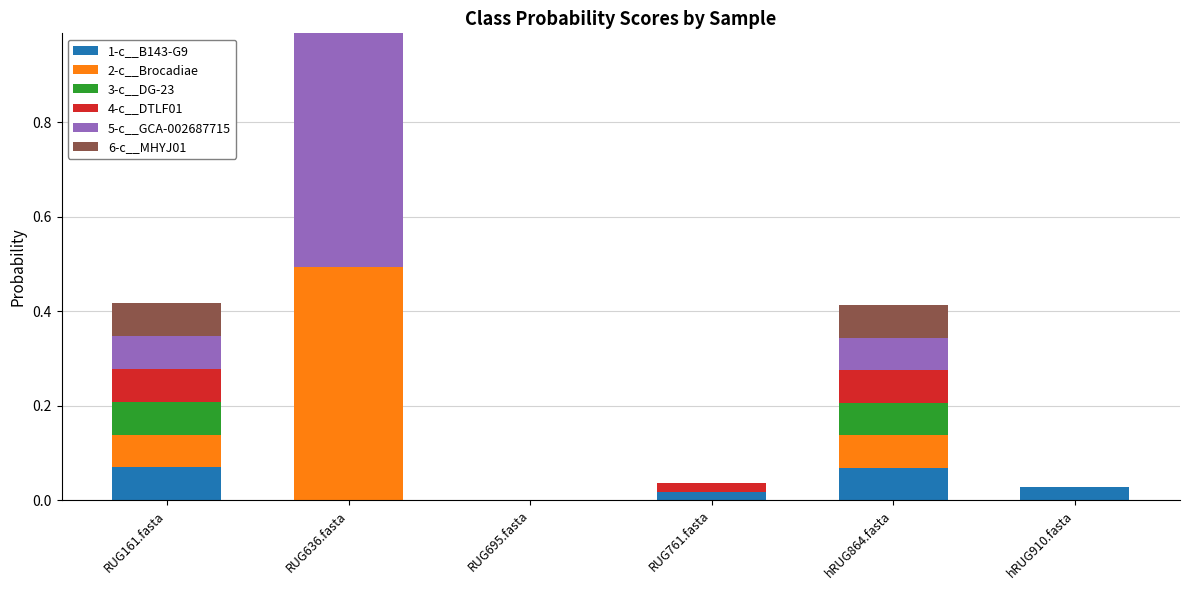

What is the total value across all series at hRUG864.fasta?

0.4